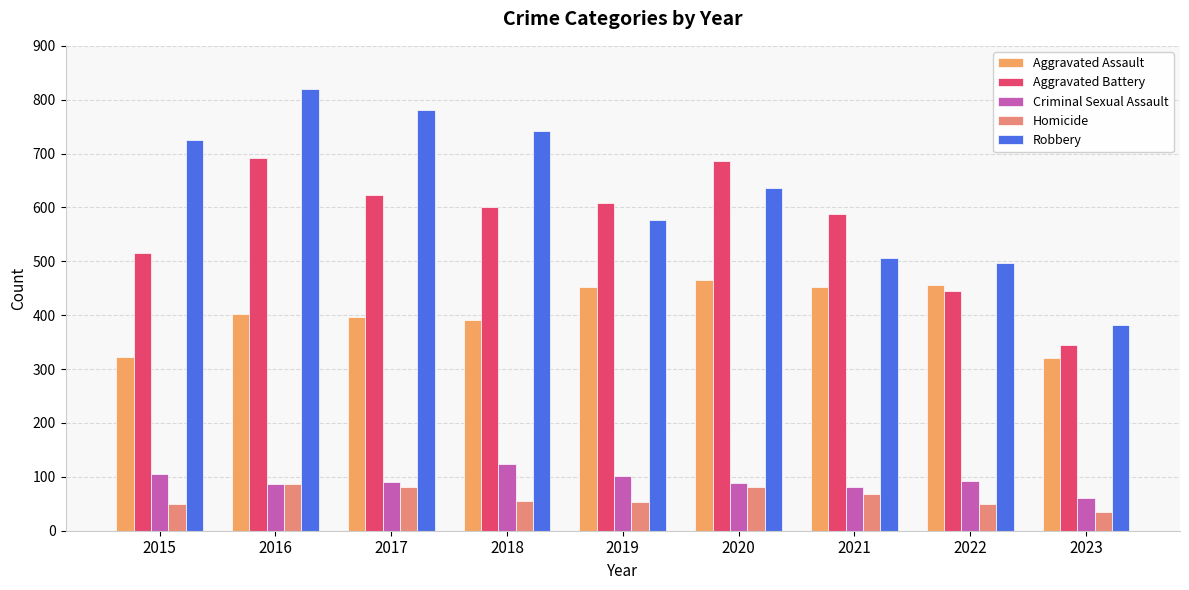

What is the difference between the Robbery values at 2021 and 2015?

220